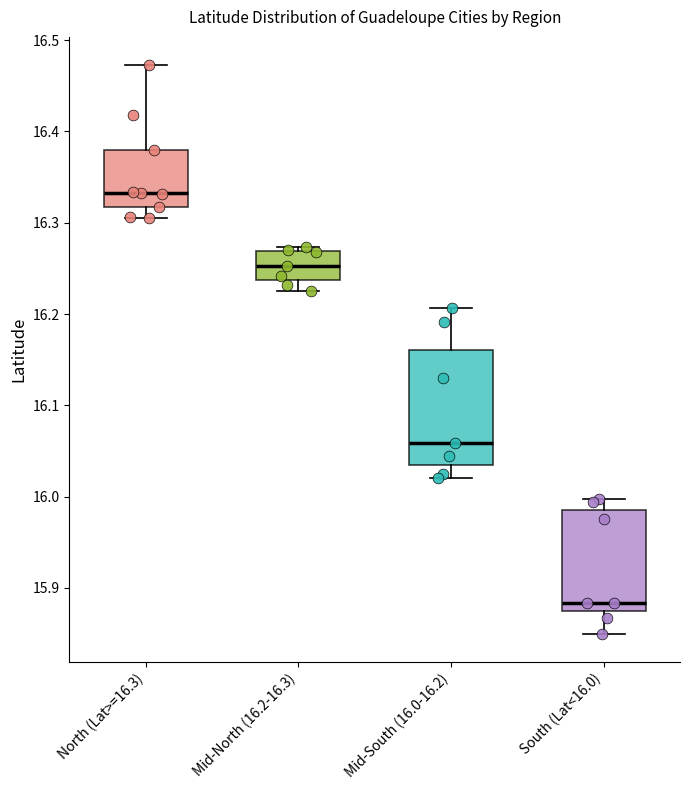

Which box's median line is the highest?

North (Lat>=16.3)